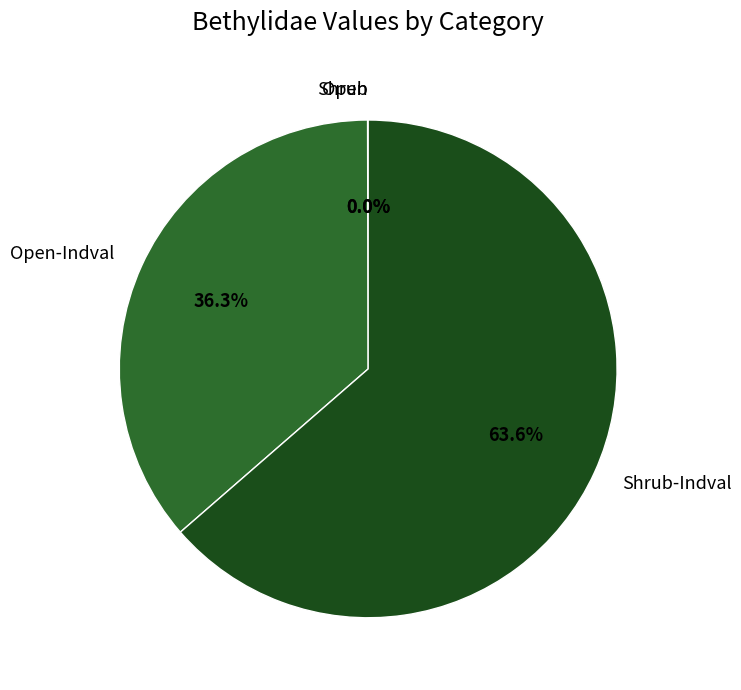

To the nearest percent, what is the difference between the largest and smallest slice percentages?

64%